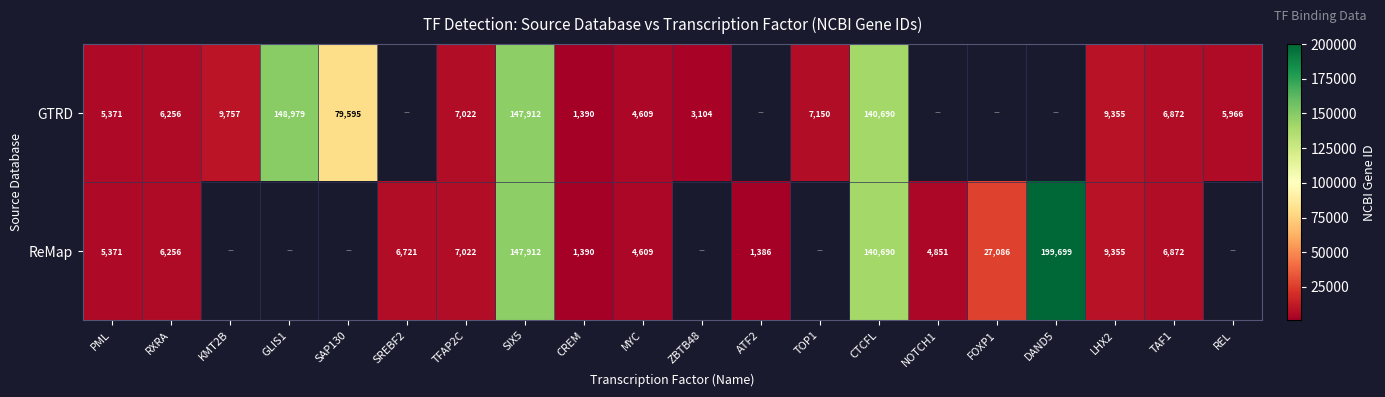

What is the total value across all series at PML?

10742